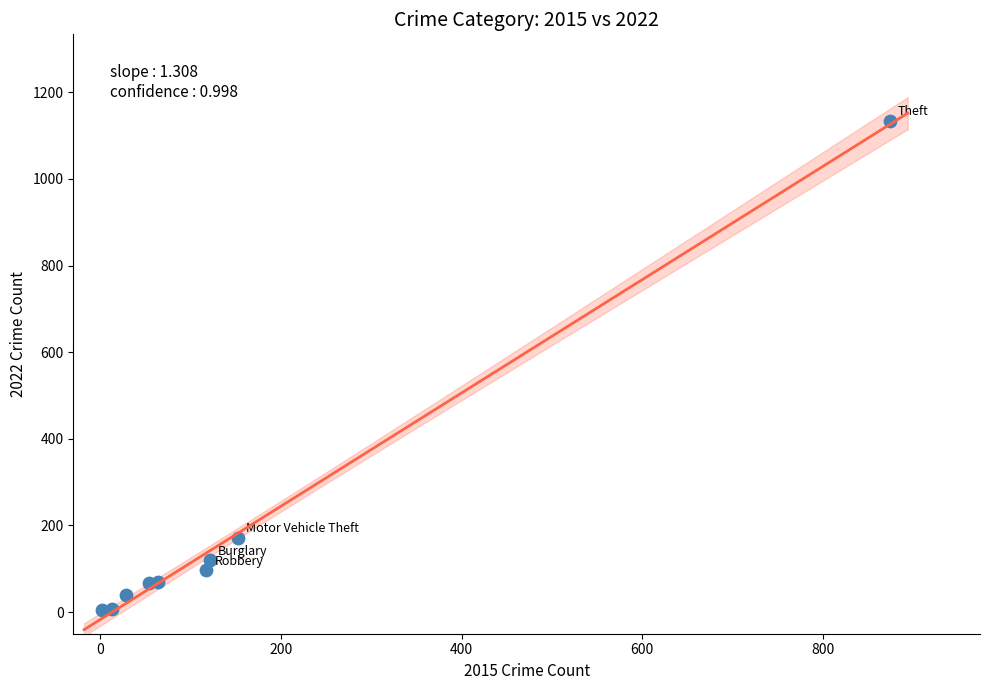

What Y value in the scatter plot is closest to 569?

171